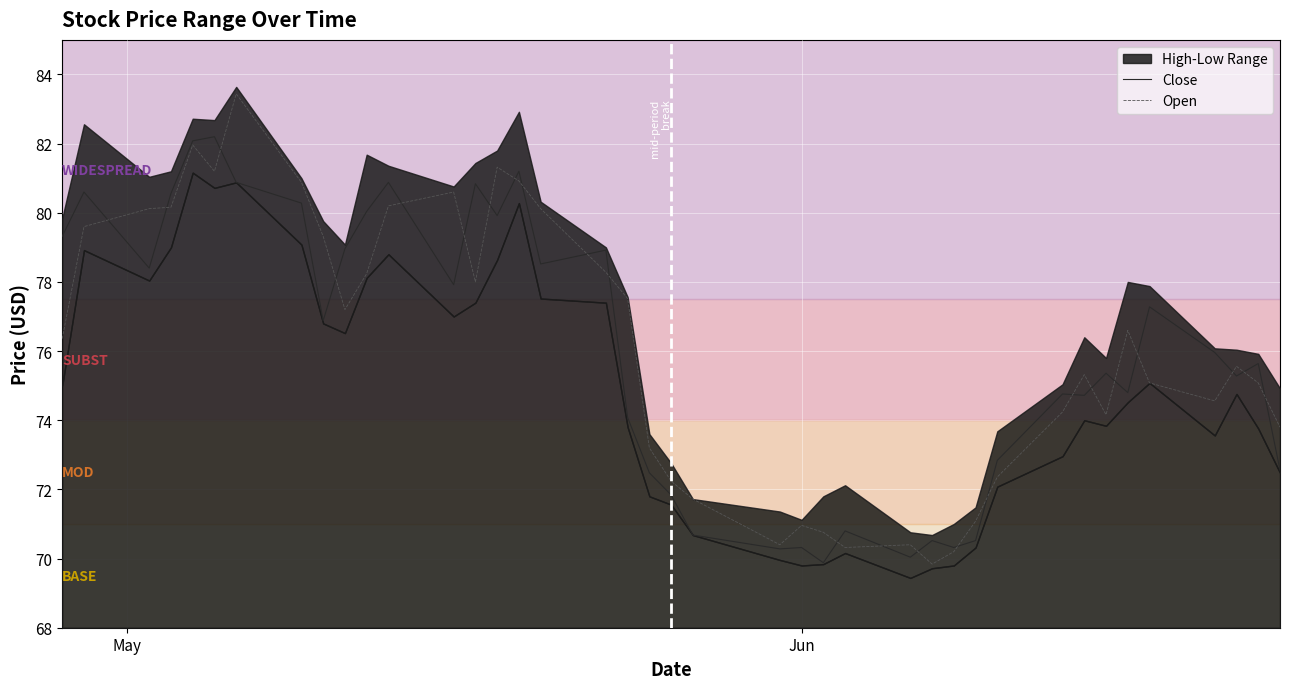

Rank the series by their average value, from lowest to highest.

Close, Open